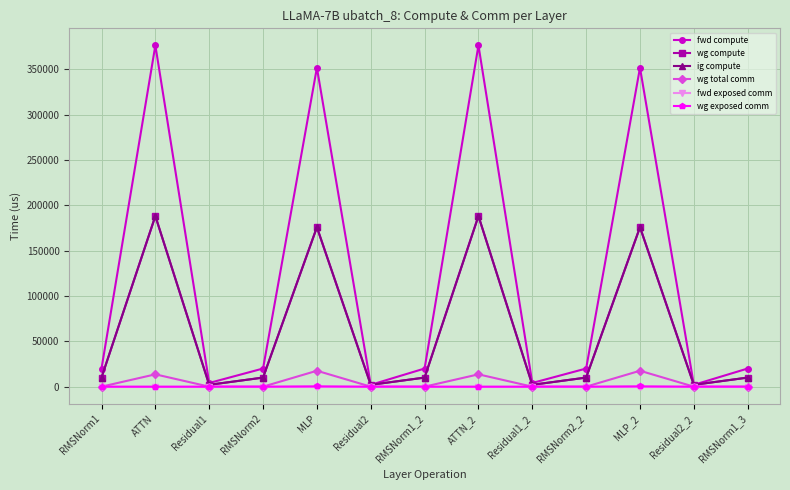

Does the chart have visible grid lines?

Yes